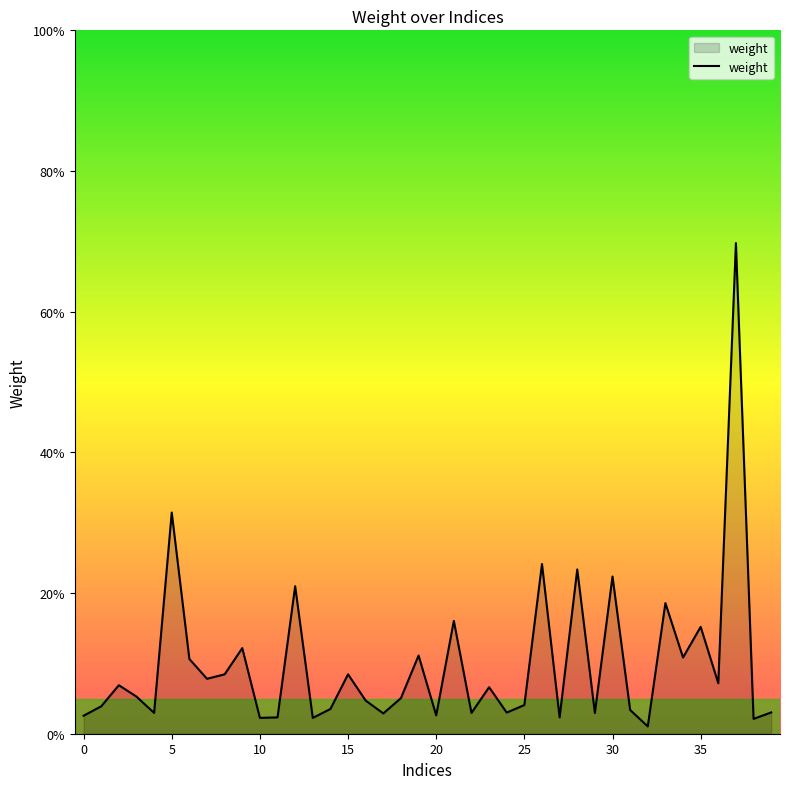

What is the difference between the second highest and minimum values?

0.3